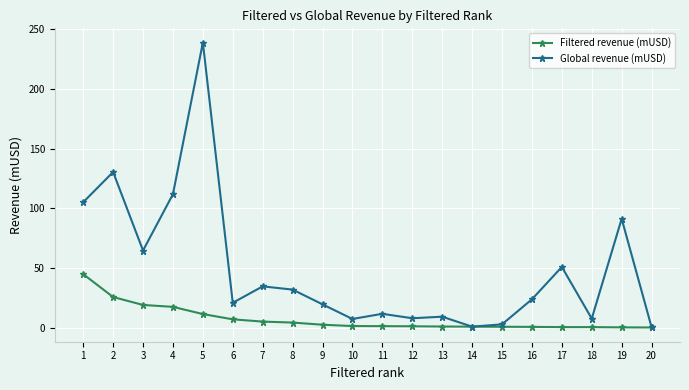

What is the spread (max minus min) of values at 5?

226.5